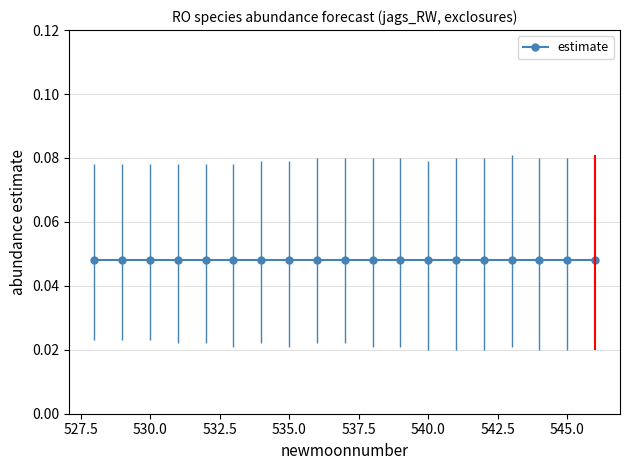

What is the value of the upper_pi point at the 5th from the left?

0.1